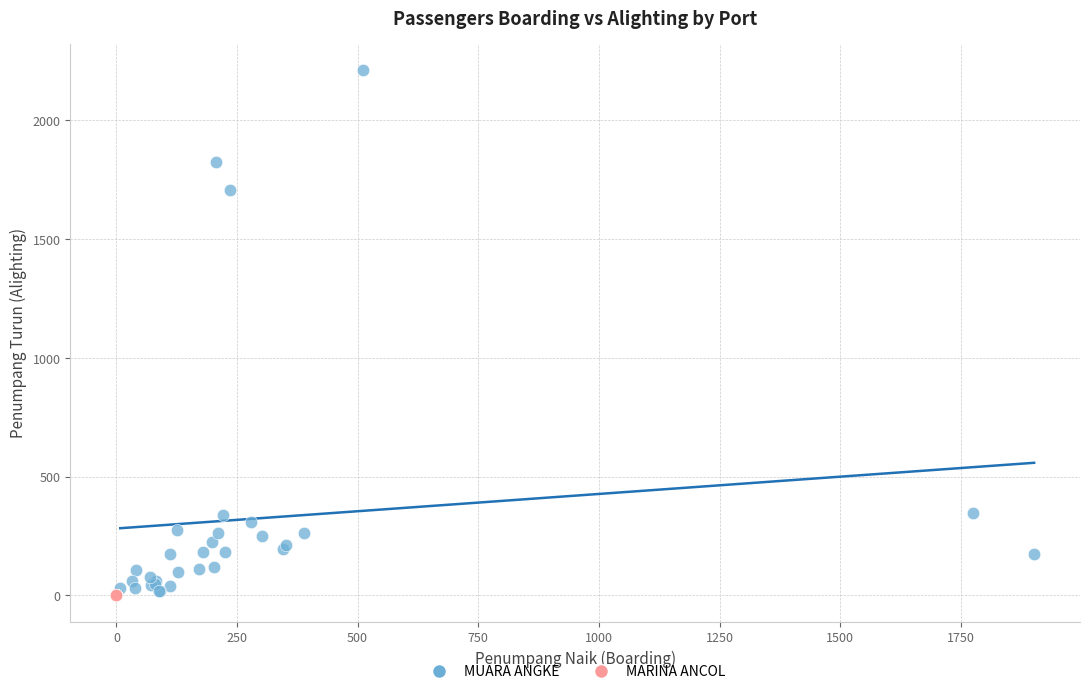

What are all the series names shown in the legend?

MUARA ANGKE, MARINA ANCOL